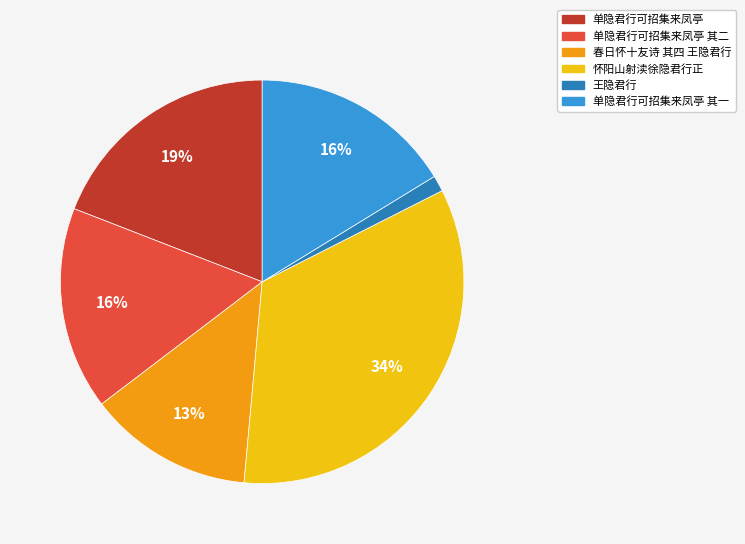

Which slice is the smallest?

王隐君行